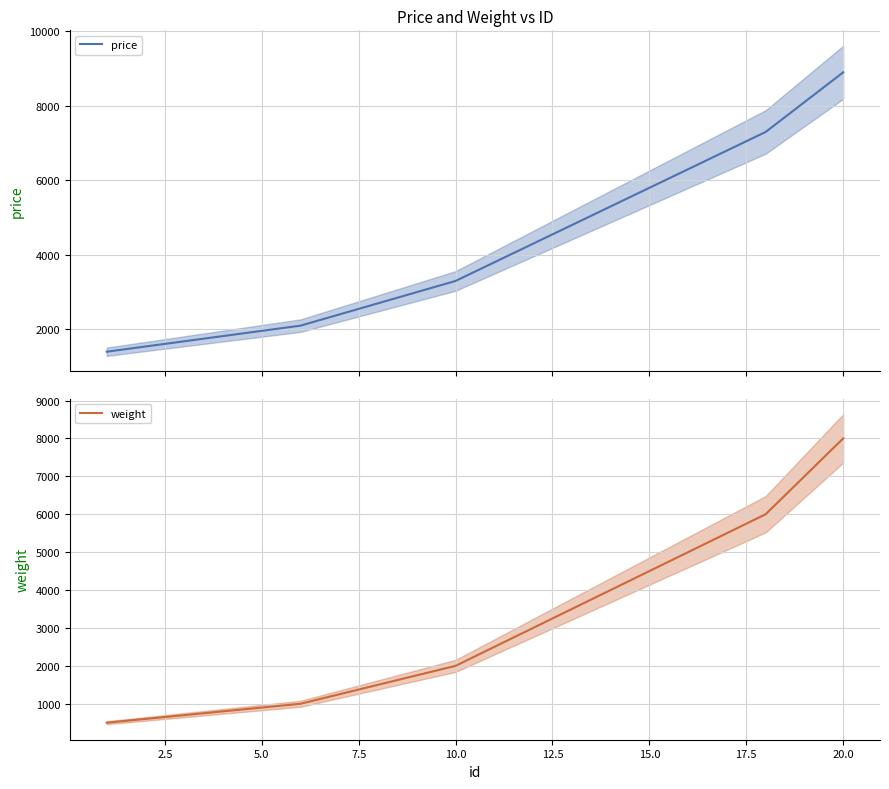

Reading right to left, list all the values displayed in this chart.

price: 8900	8100	7300	6800	6300	5800	5300	4800	4300	3800	3300	3000	2700	2400	2100	1960	1820	1680	1540	1400
weight: 8000	7000	6000	5500	5000	4500	4000	3500	3000	2500	2000	1750	1500	1250	1000	900	800	700	600	500